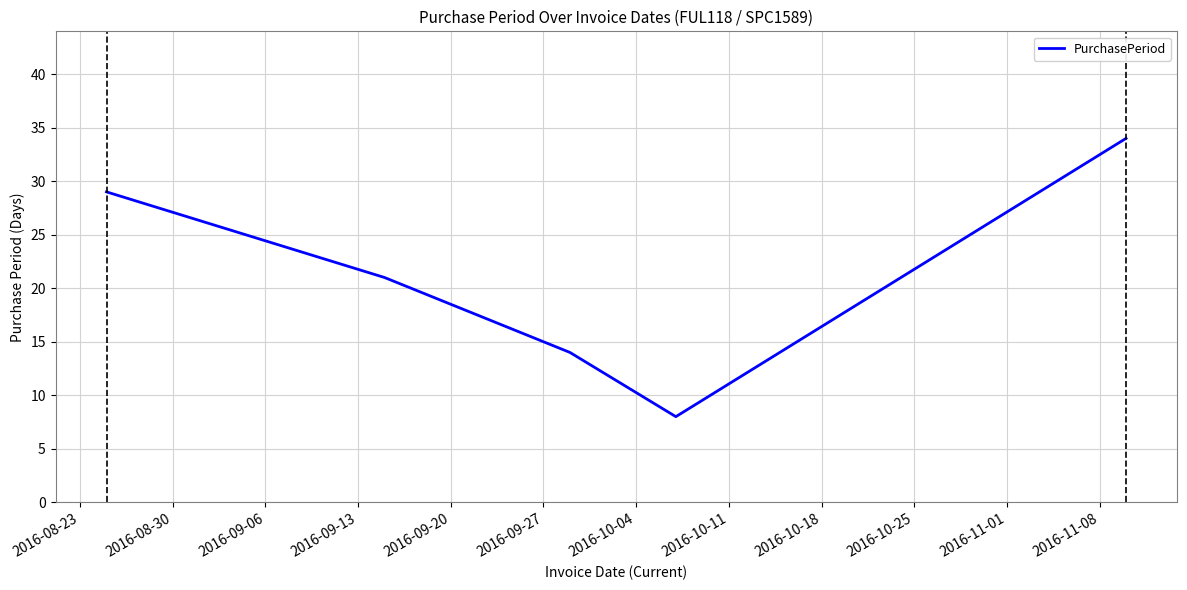

True or false: the data has more than 0 interior local peaks.

False